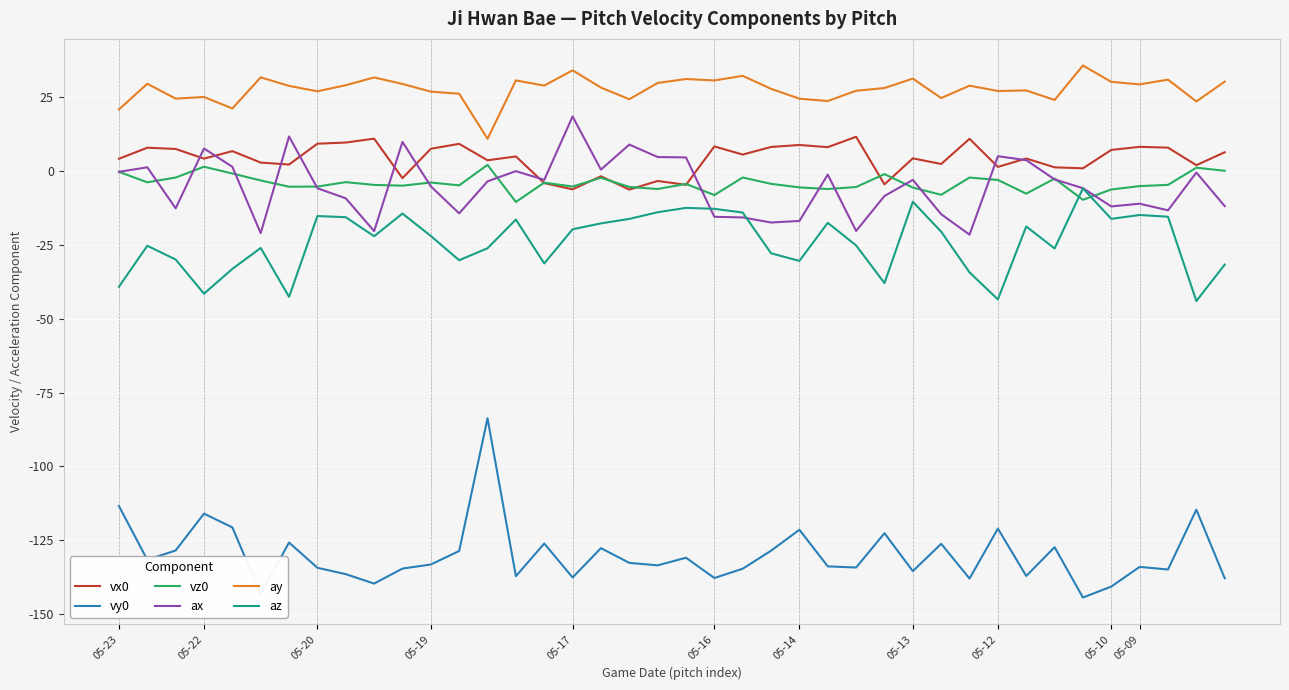

In ax, how many points are higher than both neighbors (excluding endpoints)?

12